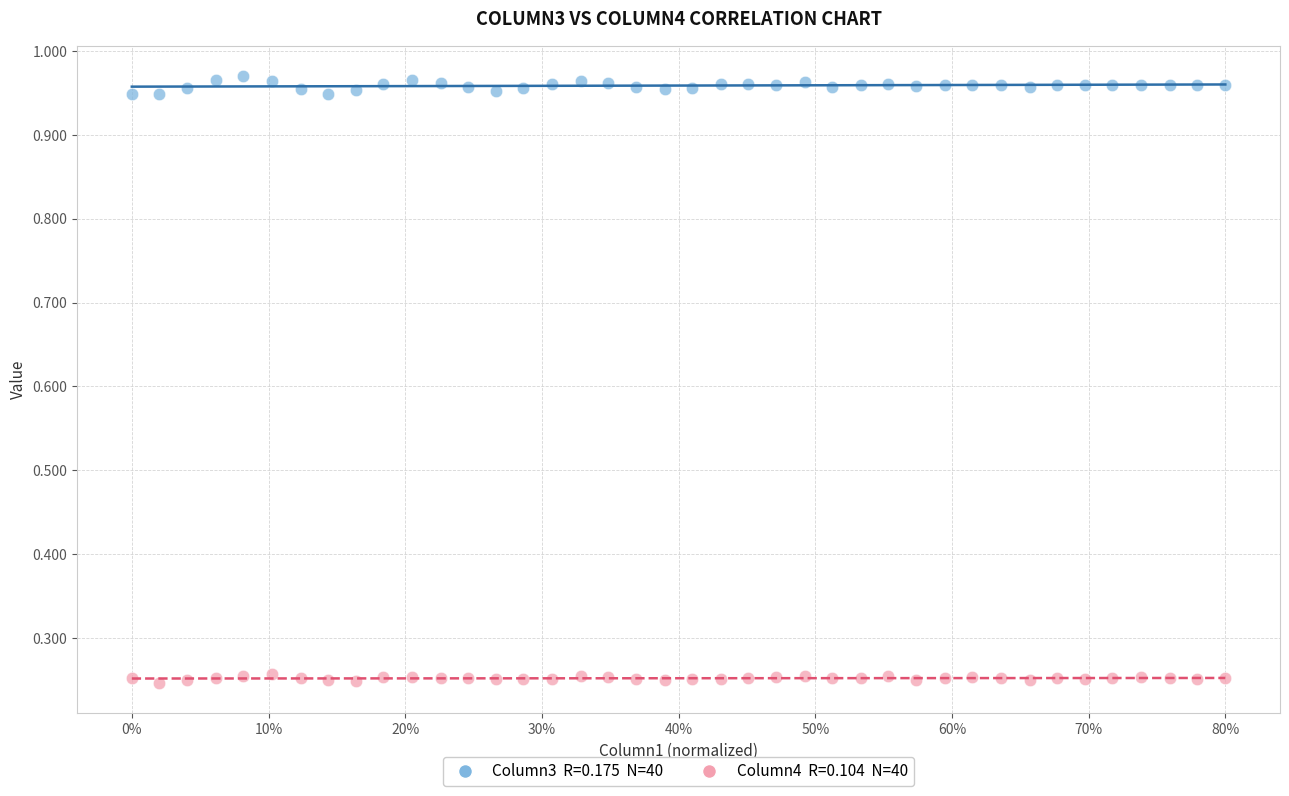

Across all data points, what is the range of X values (max minus min)?

0.8